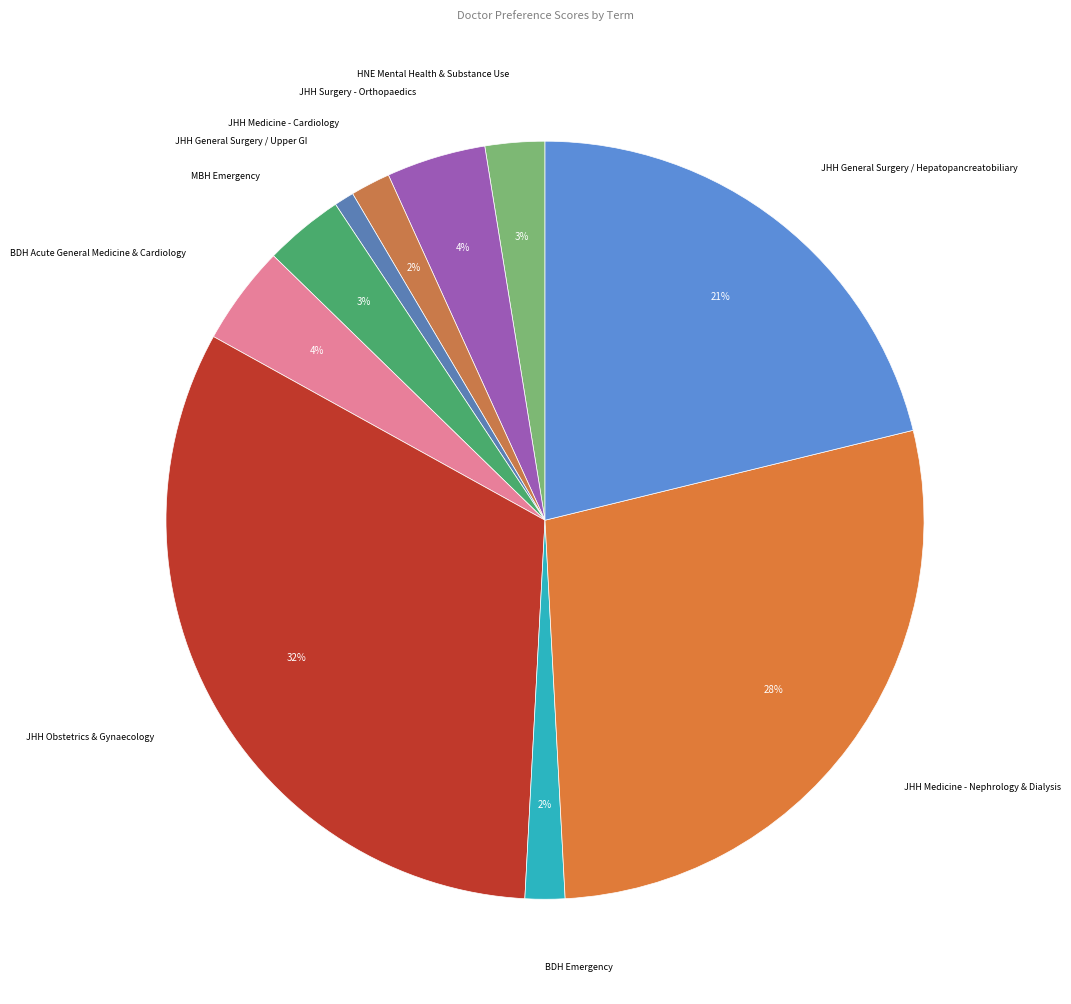

How many slices are in this pie chart?

10